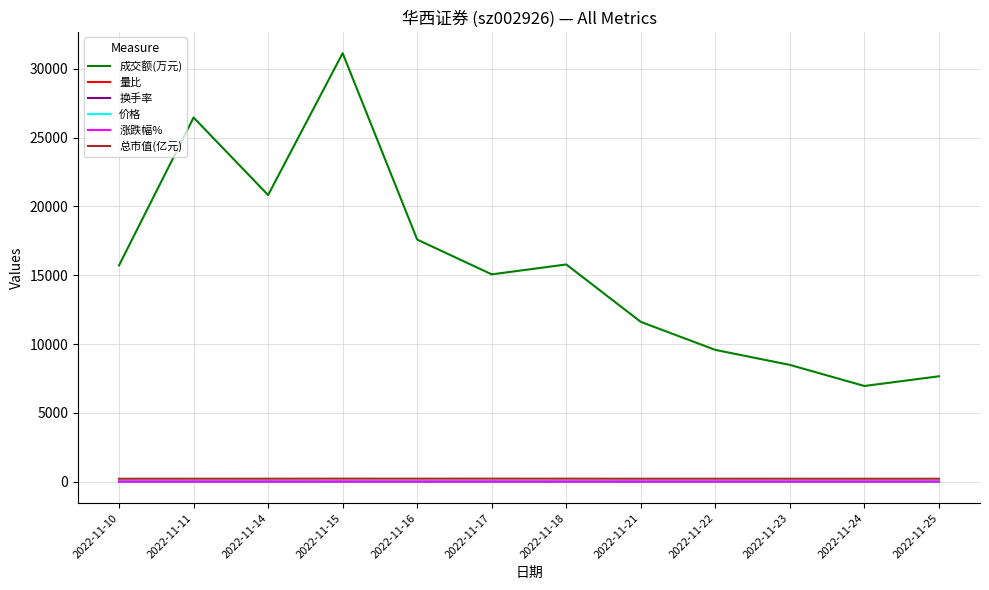

What are all the series names shown in the legend?

成交额(万元), 量比, 换手率, 价格, 涨跌幅%, 总市值(亿元)